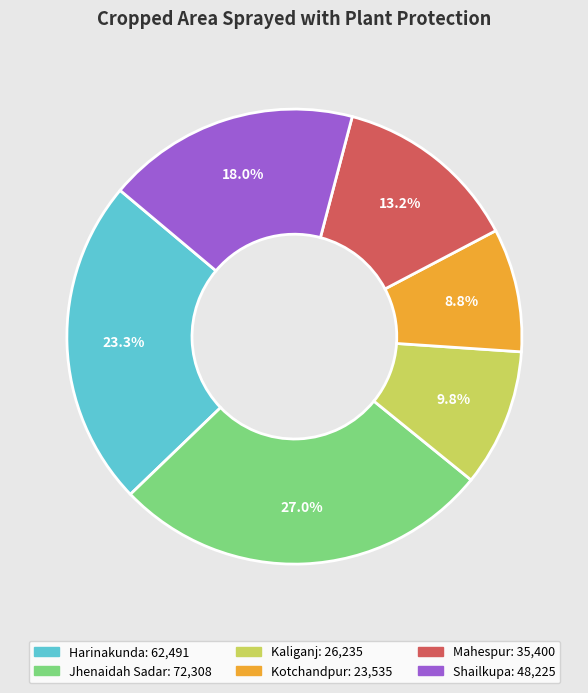

Rank the categories by value from lowest to highest.

Kotchandpur, Kaliganj, Mahespur, Shailkupa, Harinakunda, Jhenaidah Sadar